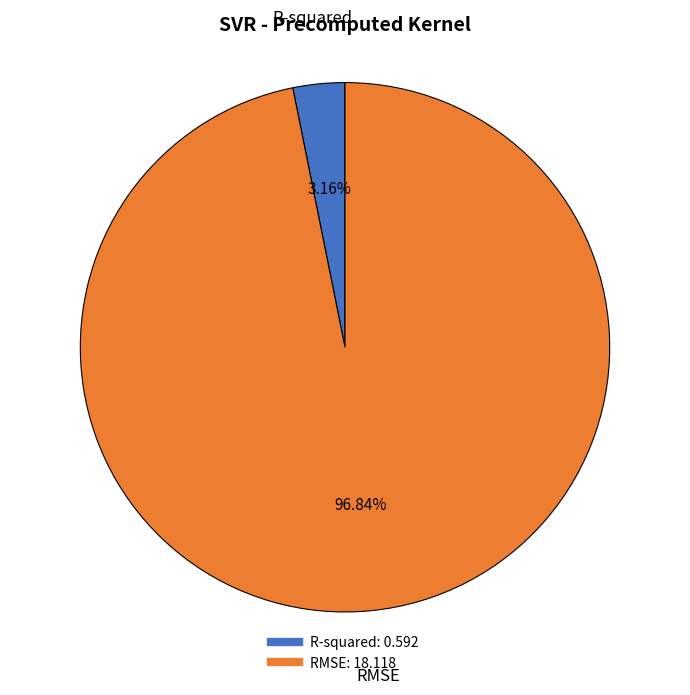

To the nearest percent, what is the average slice percentage?

50%